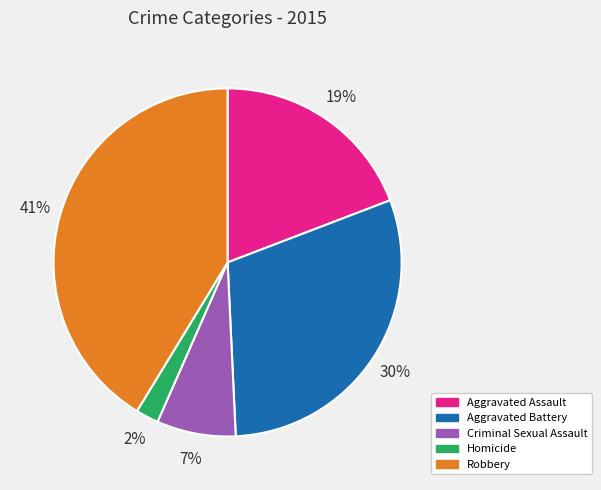

Is there a majority slice in this chart?

No